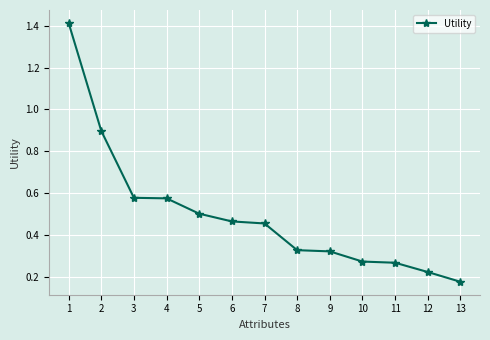

Which has a higher value, 6 or 8?

6